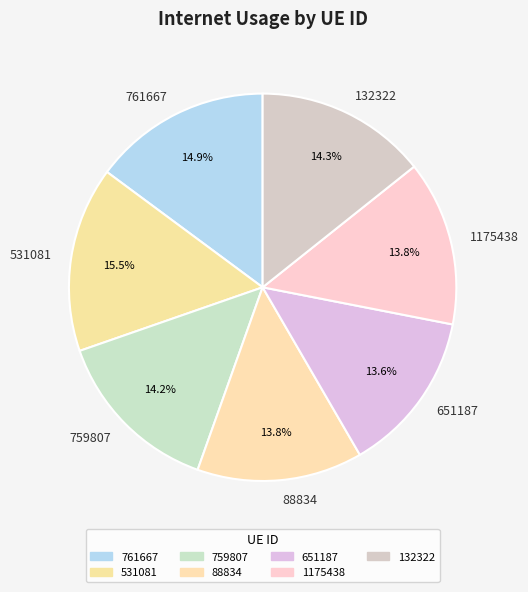

Is 759807 the majority of the pie?

No